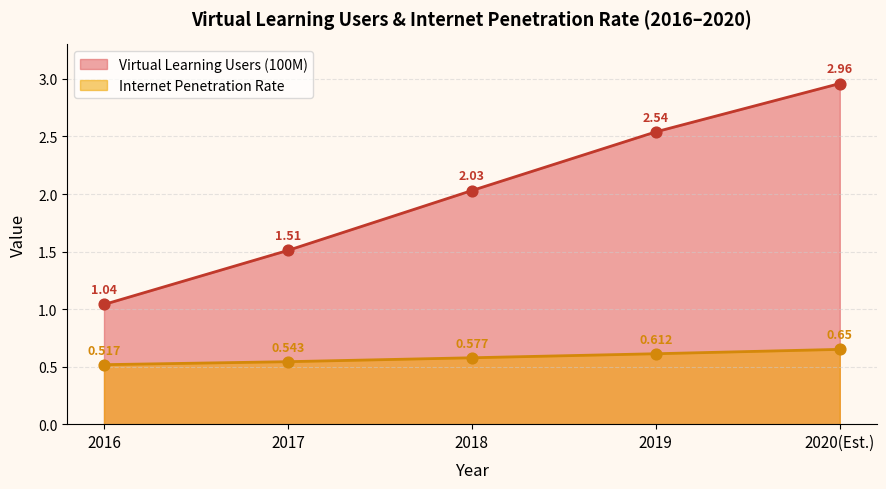

Which series contains the highest Y value?

Virtual Learning Users (100M)